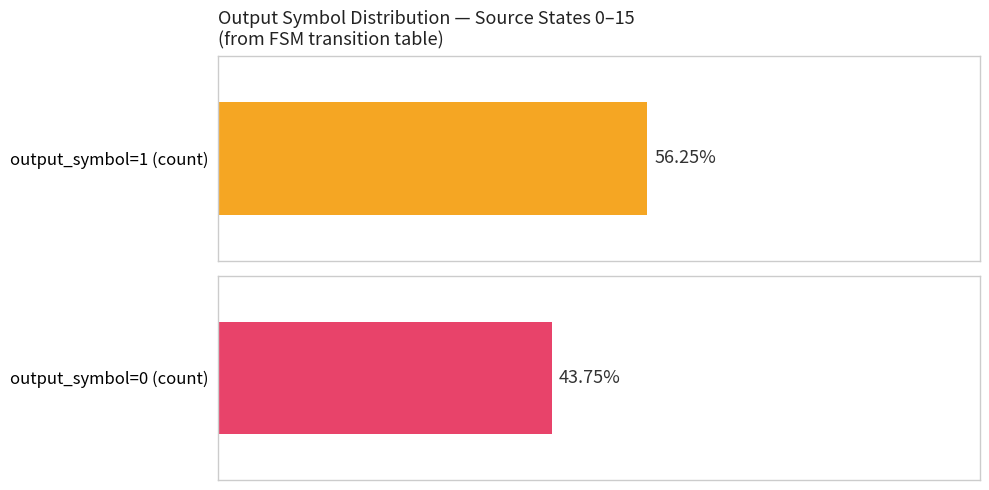

Read the output_symbol=1 (count by source_state) value at 0.

1